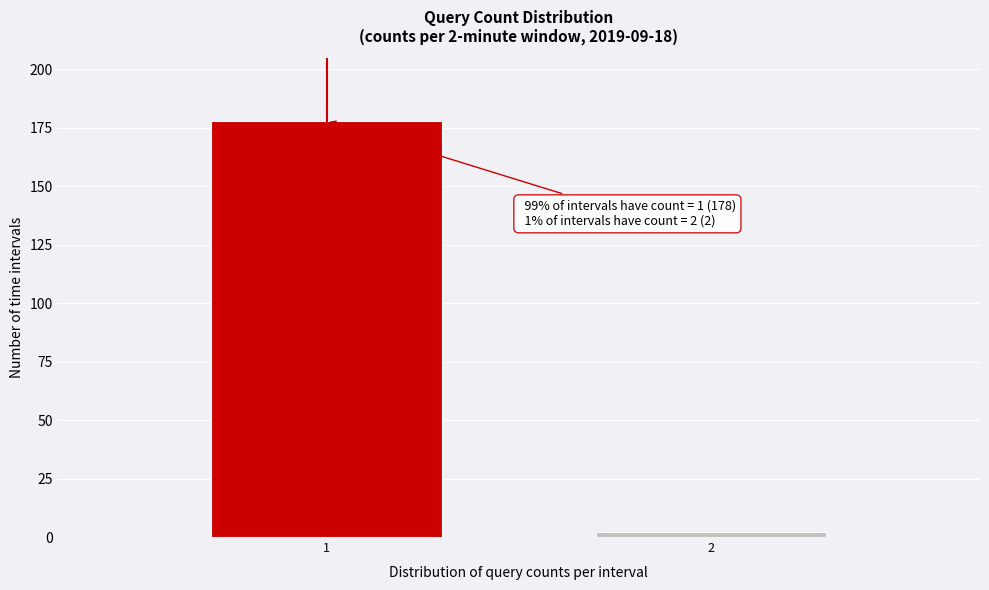

Reading left to right, transcribe all the data shown in this chart.

178	2